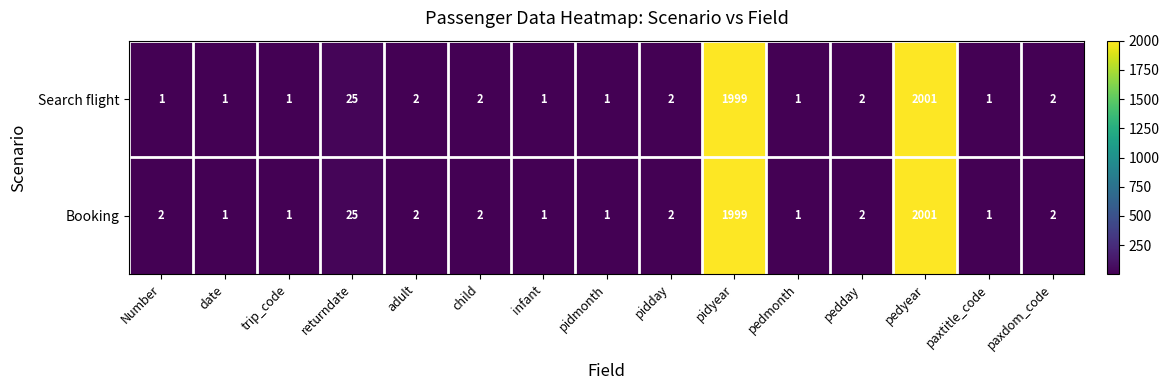

List the series in order of their overall mean, highest first.

Booking, Search flight